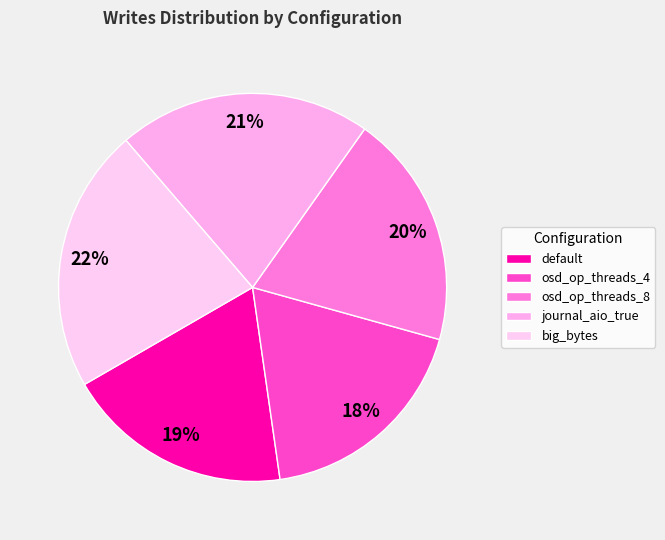

Rank the categories by value from lowest to highest.

osd_op_threads_4, default, osd_op_threads_8, journal_aio_true, big_bytes